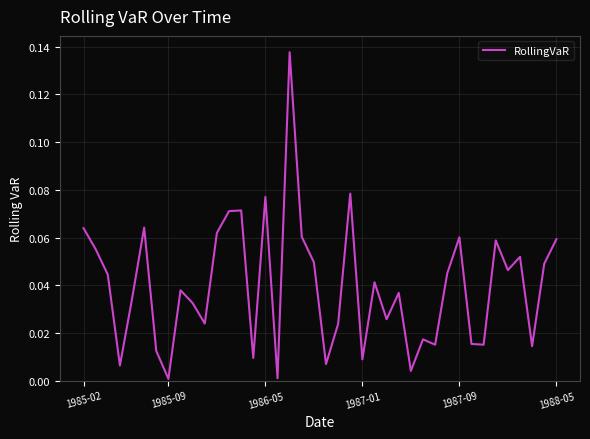

Does the chart have visible grid lines?

Yes